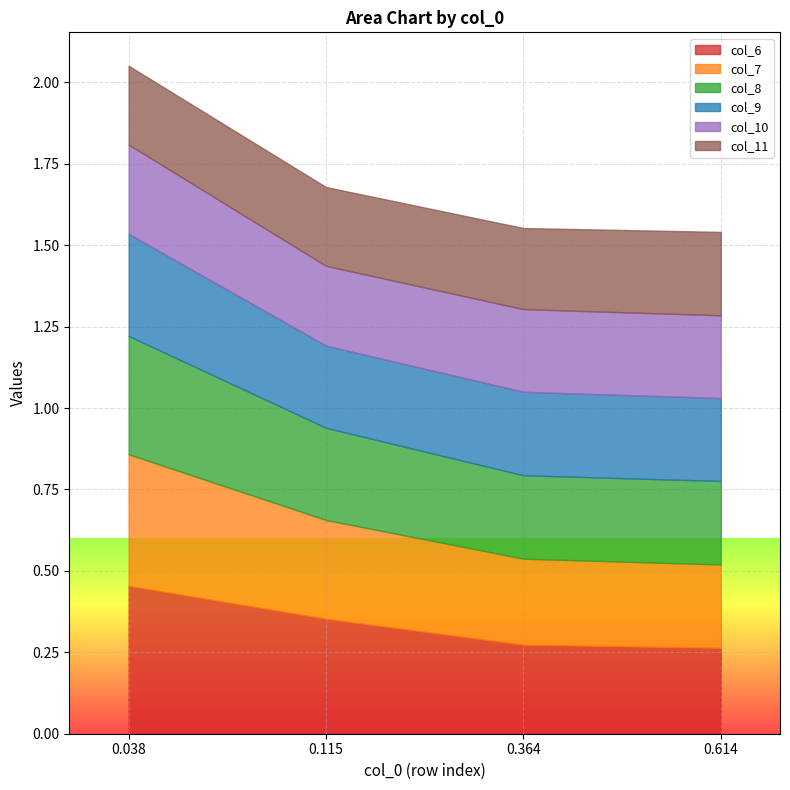

Between 0.115 and 0.614, which is larger?

0.115